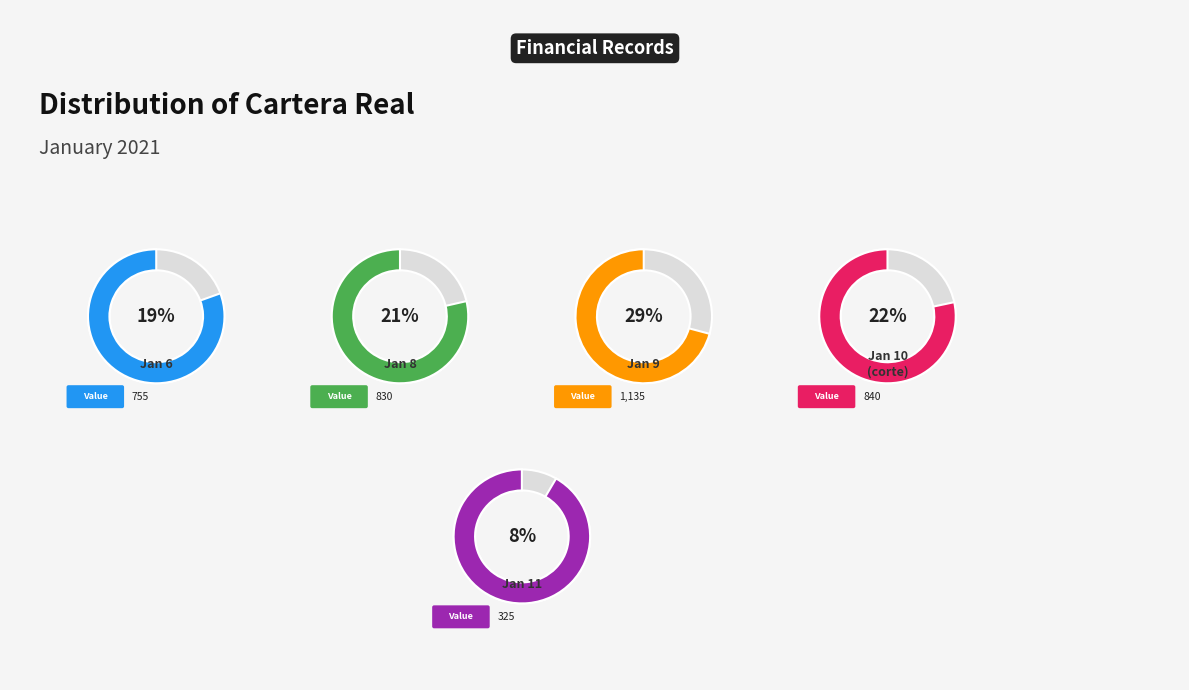

Do 2021-01-09 and corte 10 enero together represent more than half of the pie?

Yes